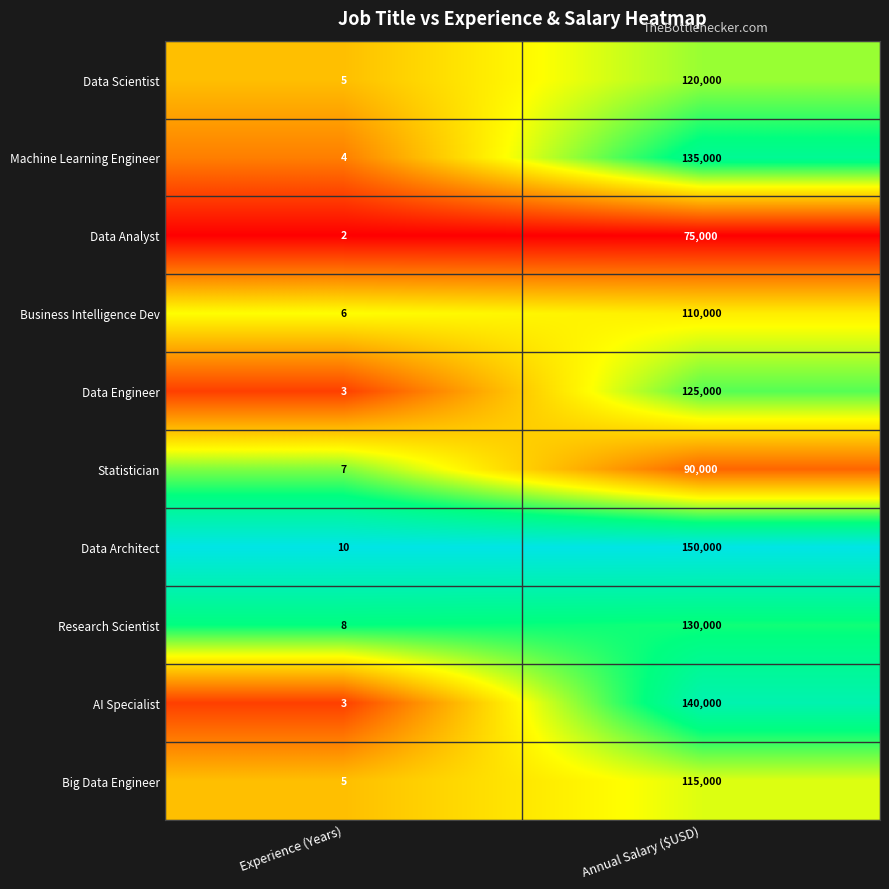

What is the lowest value of the Statistician series?

7